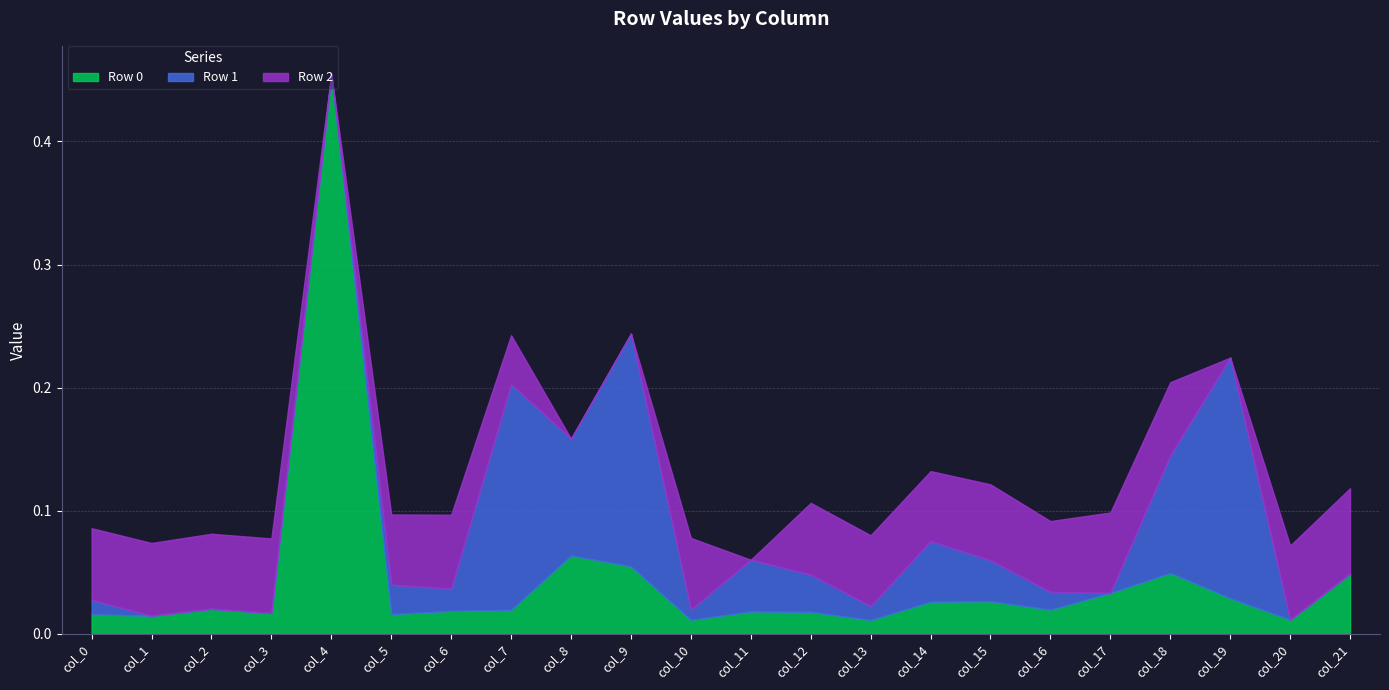

What is the maximum value for Row 0?

0.5